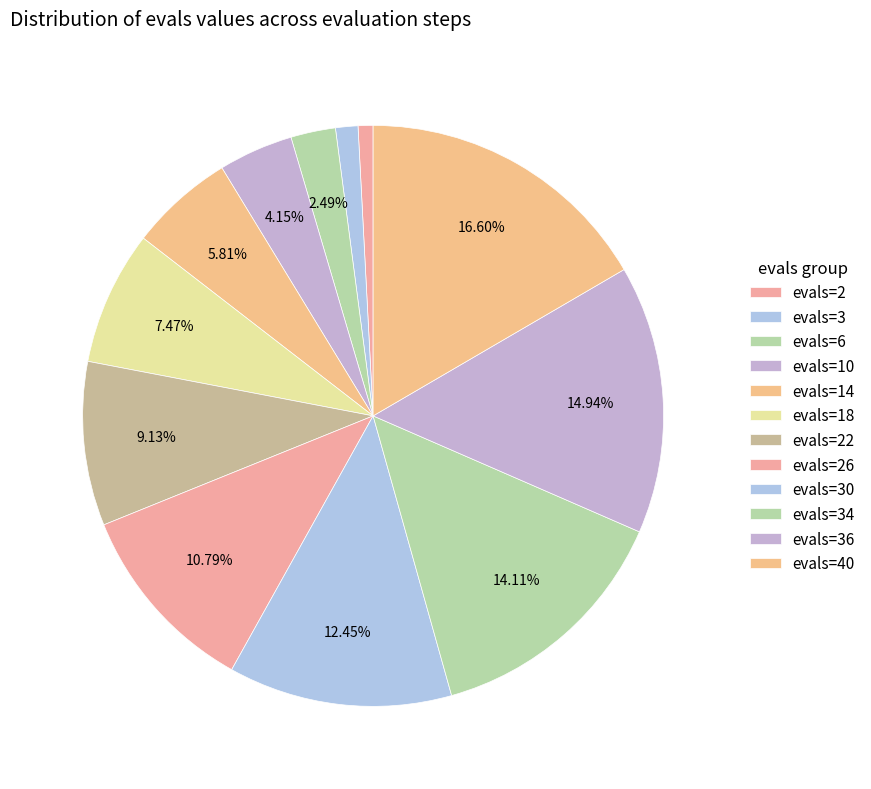

What is the smallest slice in the pie chart?

evals=2